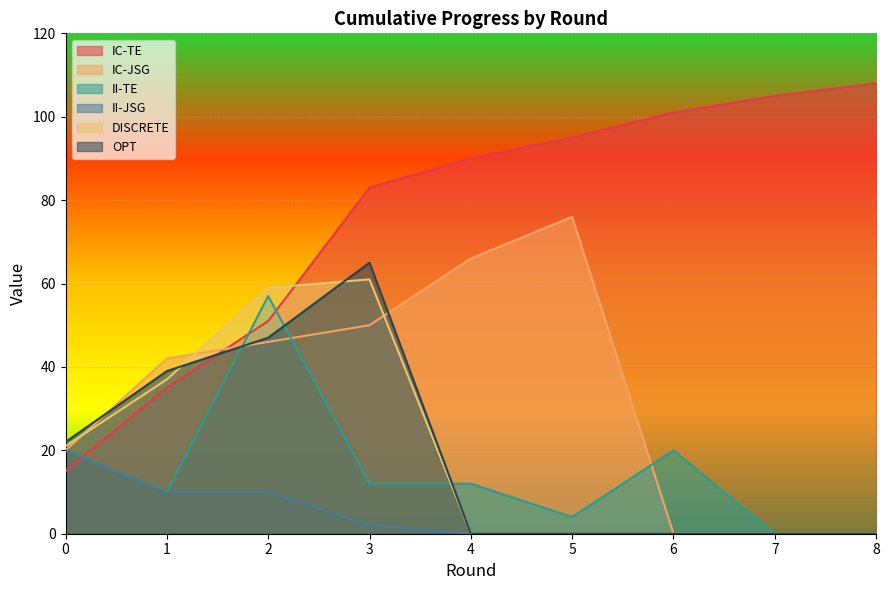

At 5, list the series in order from largest to smallest.

IC-TE, IC-JSG, II-TE, II-JSG, DISCRETE, OPT